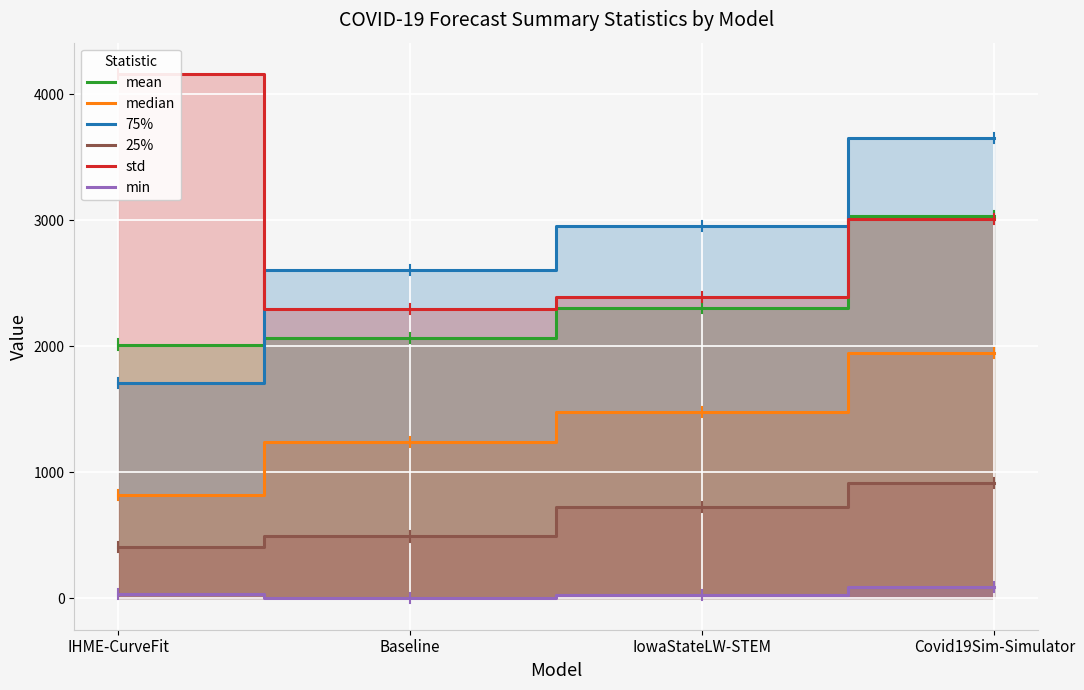

Between IHME-CurveFit and IowaStateLW-STEM, which is larger?

IowaStateLW-STEM